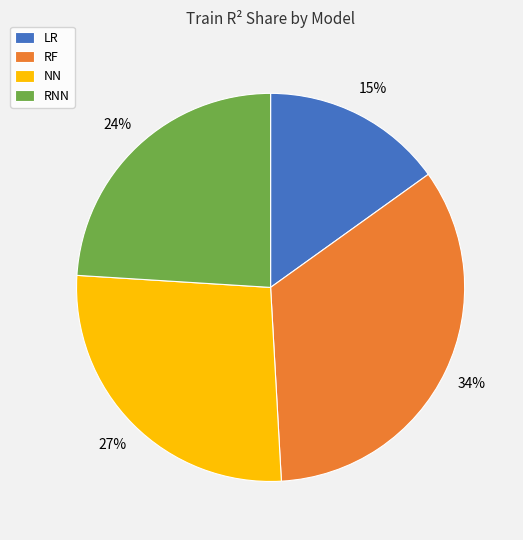

Rank the categories by value from lowest to highest.

LR, RNN, NN, RF